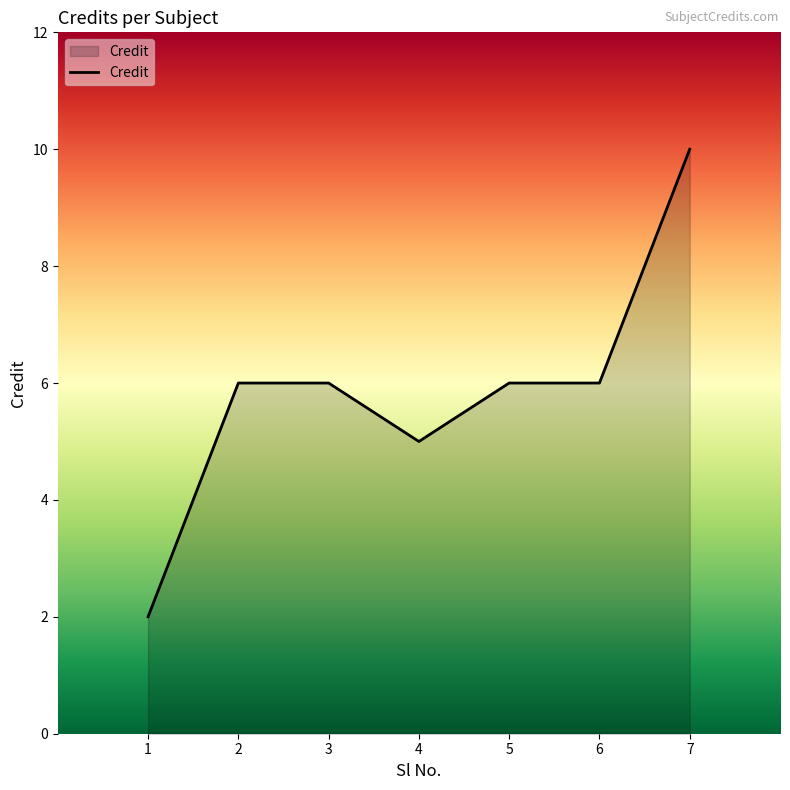

At which category does the chart reach its peak across all series?

7